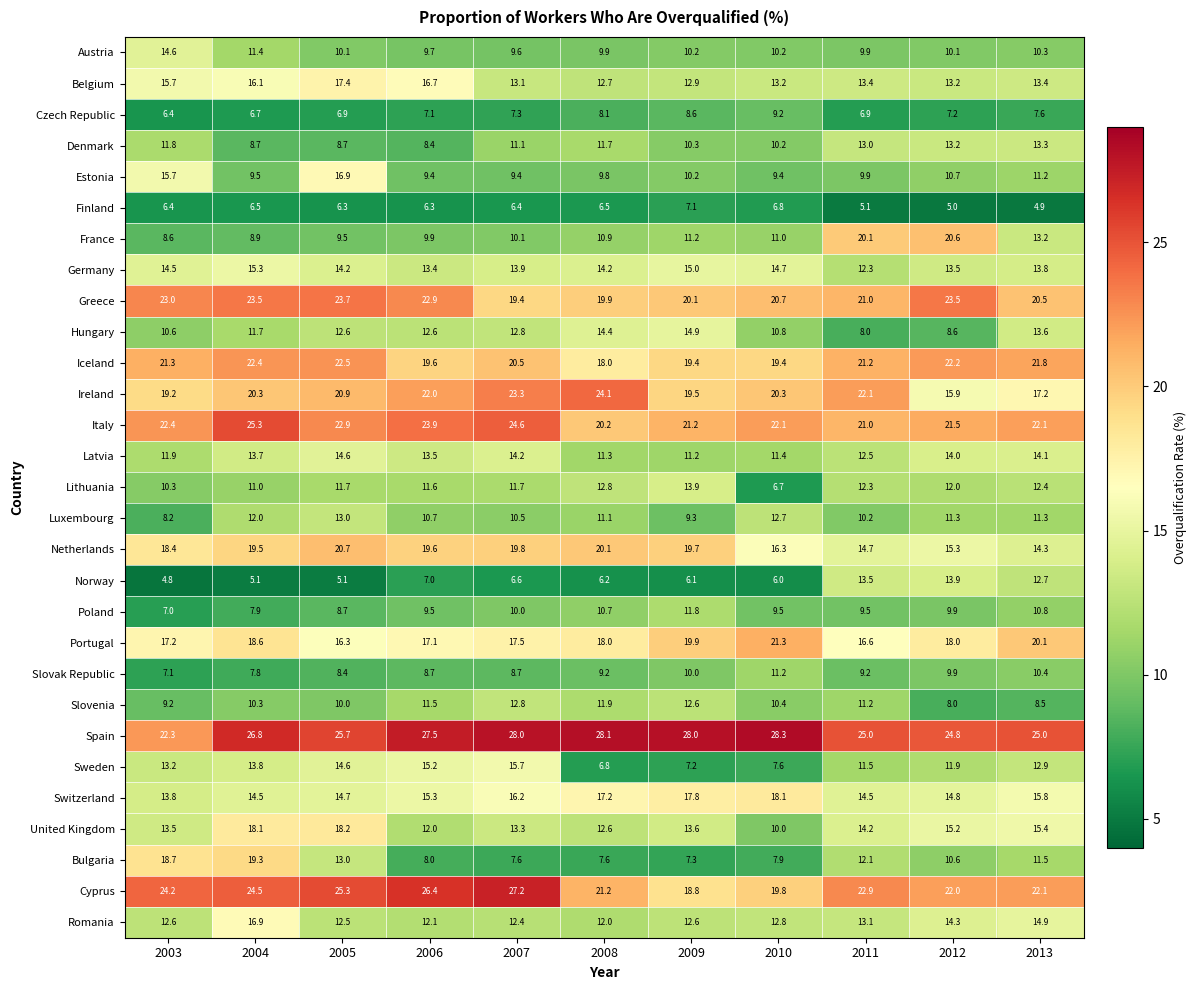

Is the value of Finland at 2004 greater than the value of Greece at 2003?

No